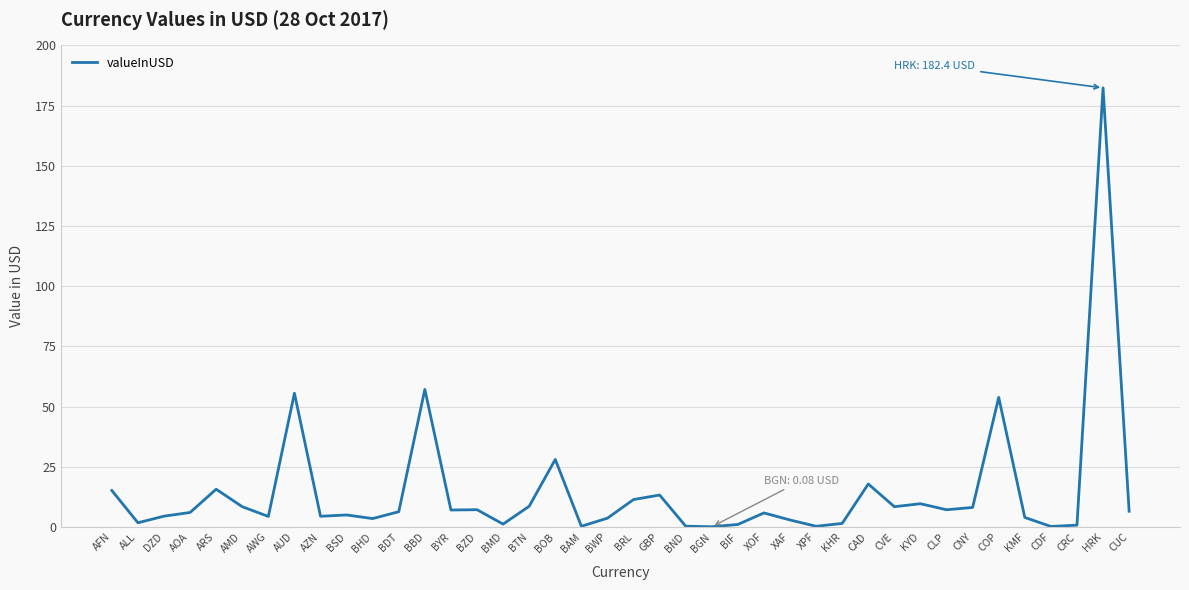

How many series are shown in this chart?

1